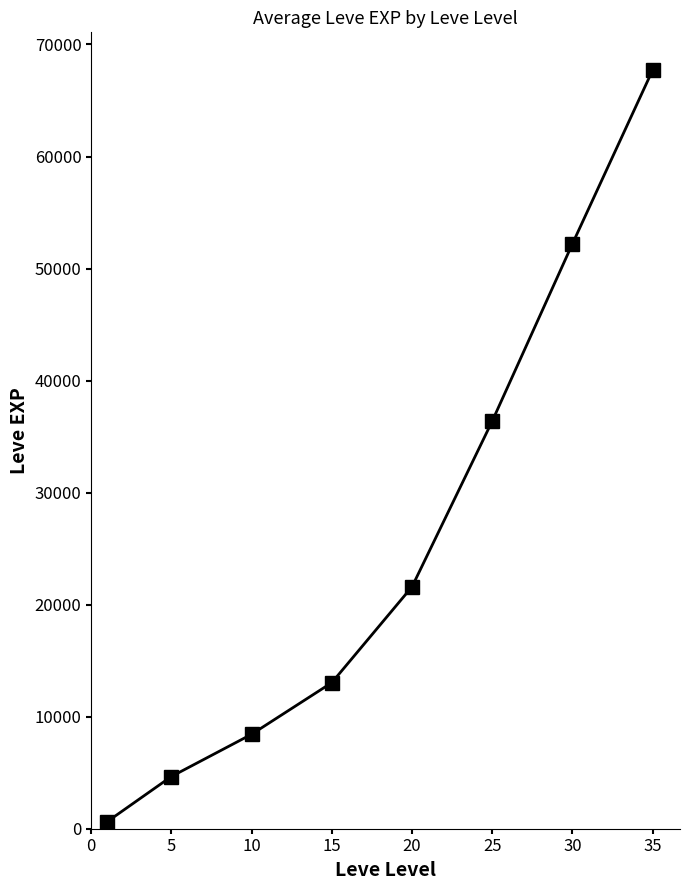

Reading right to left, transcribe all the data shown in this chart.

67730	52220	36390	21600	13040	8430	4660	630